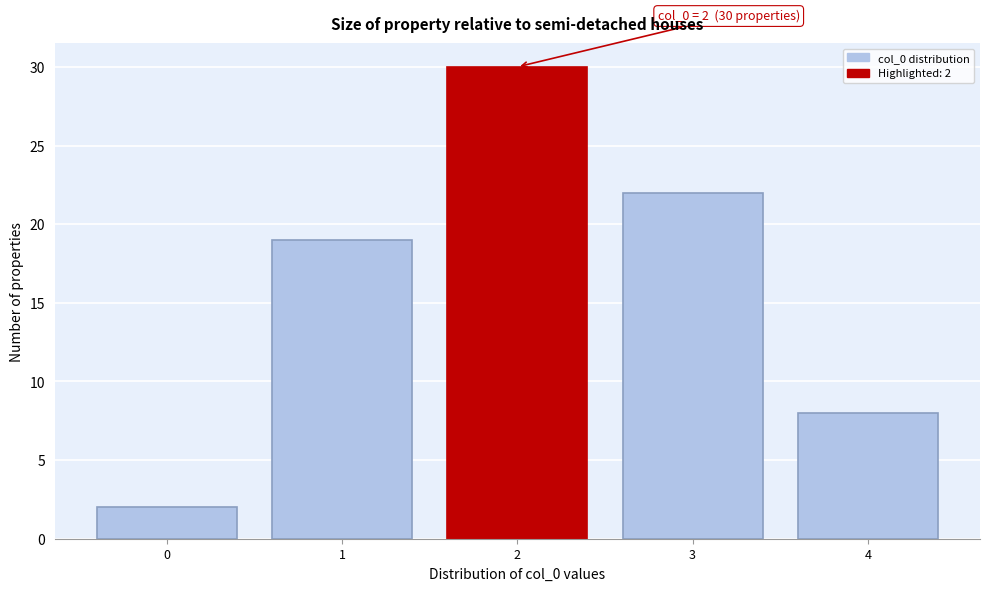

Reading left to right, extract all data points from this chart.

0=2	1=19	2=30	3=22	4=8